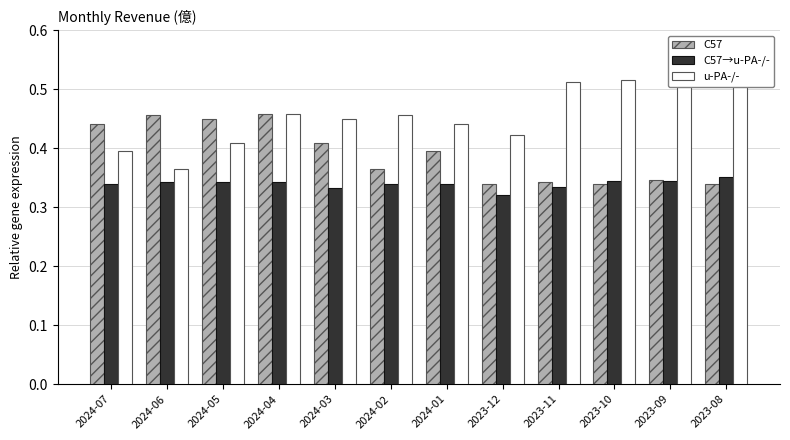

At which category is the sum across all series the highest?

2024-04